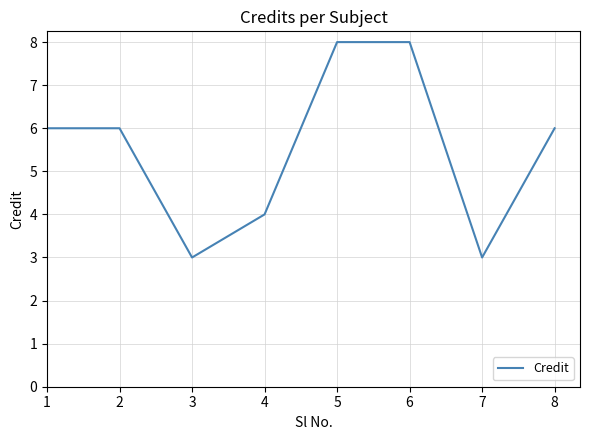

What value does the data have at 3?

3